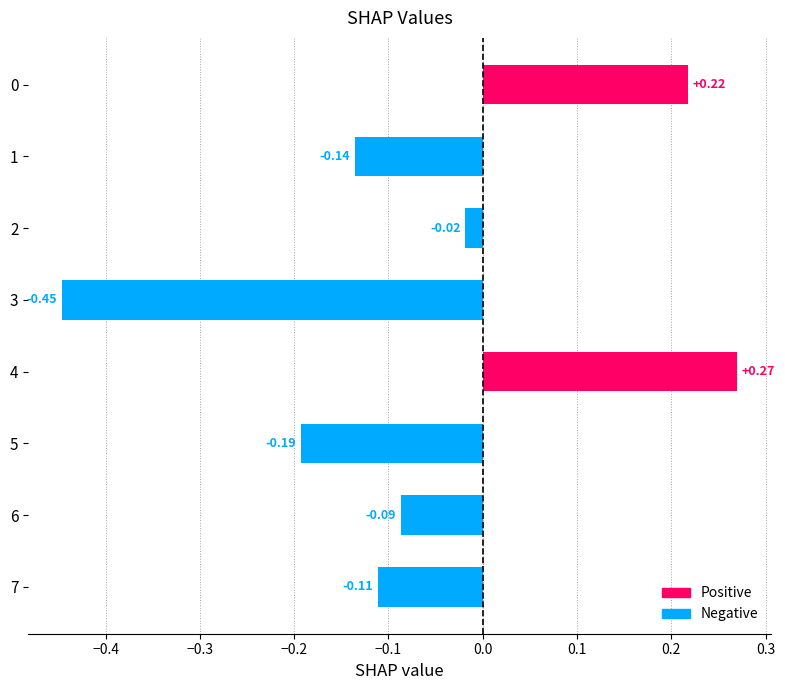

What is the difference between the maximum and minimum values?

0.7